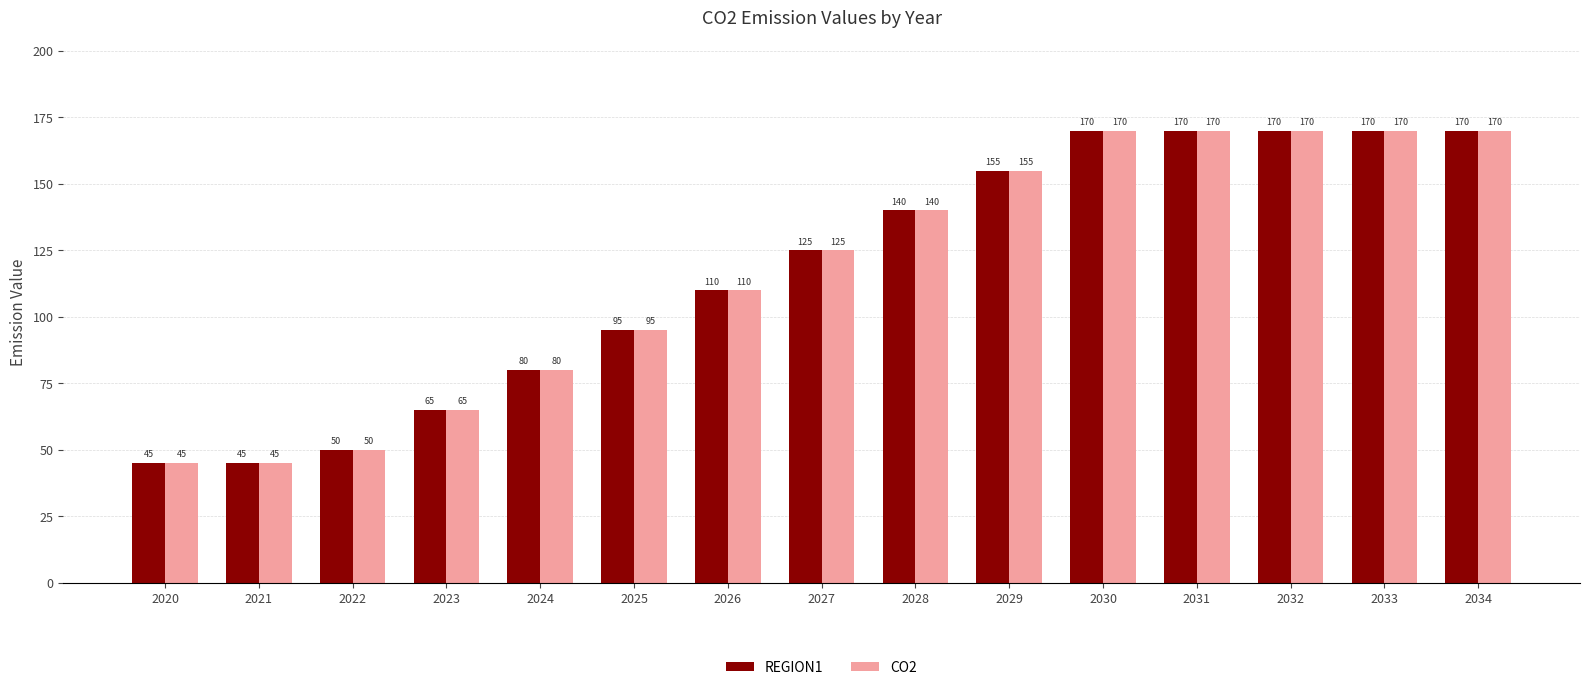

What is the lowest value of the REGION1 series?

45